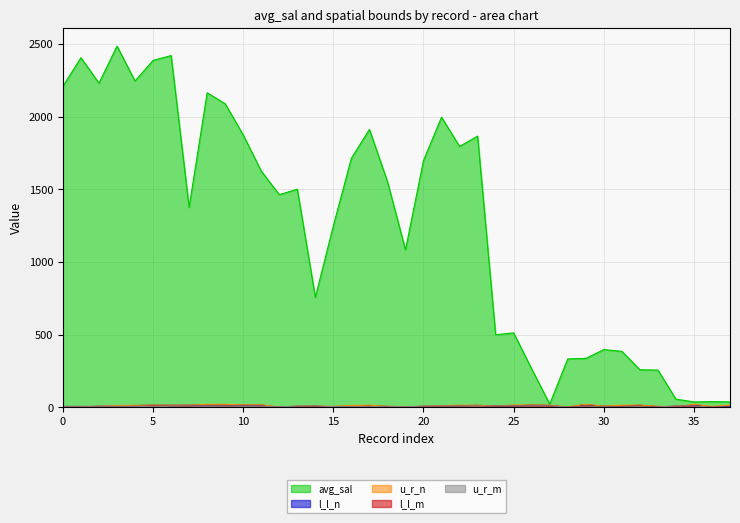

Is the value of avg_sal at 11 greater than the value of u_r_n at 30?

Yes